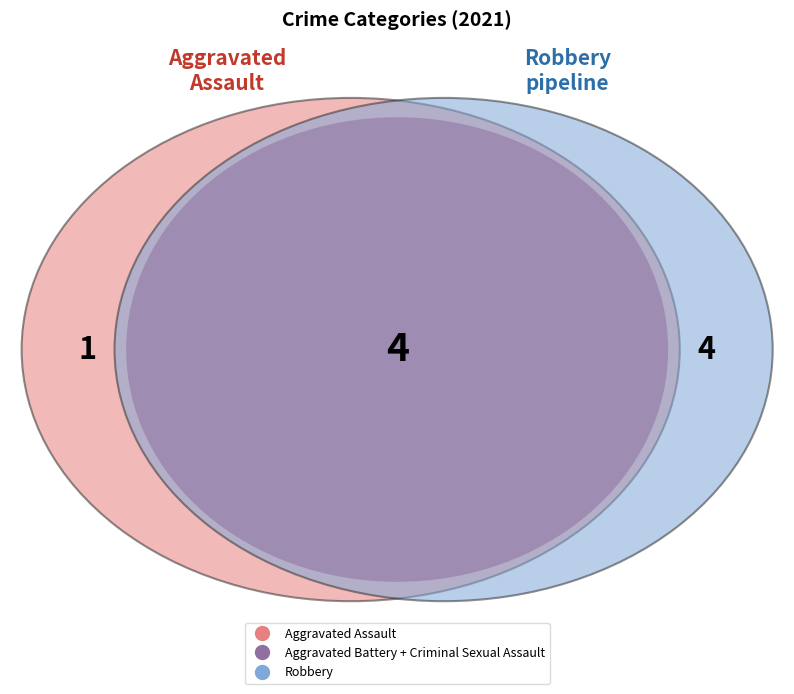

What percentage is the Aggravated Assault slice, to the nearest percent?

11%